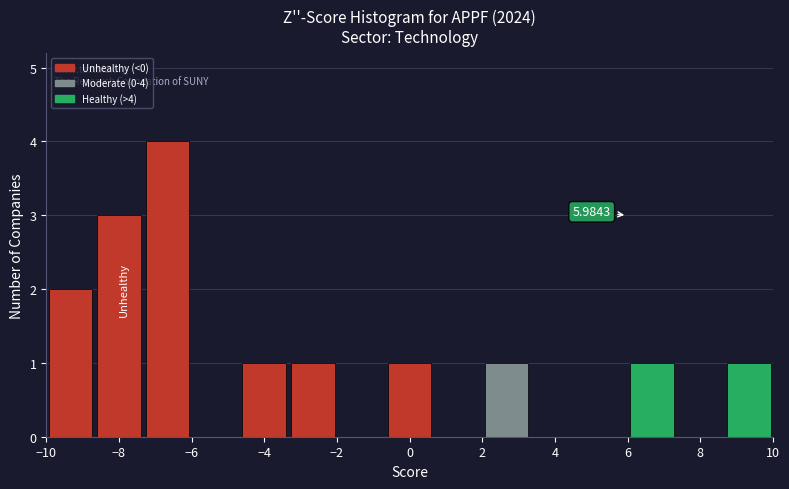

Over which range of the x-axis is the bar tallest?

-7.4 to -6.0